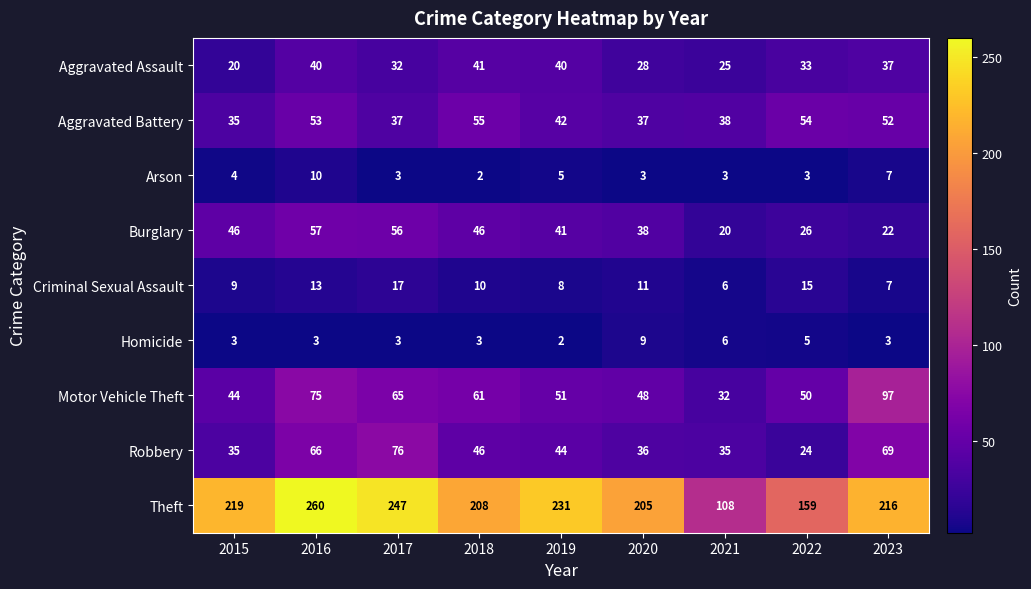

Rank the series at 2016 from highest to lowest value.

Theft, Motor Vehicle Theft, Robbery, Burglary, Aggravated Battery, Aggravated Assault, Criminal Sexual Assault, Arson, Homicide